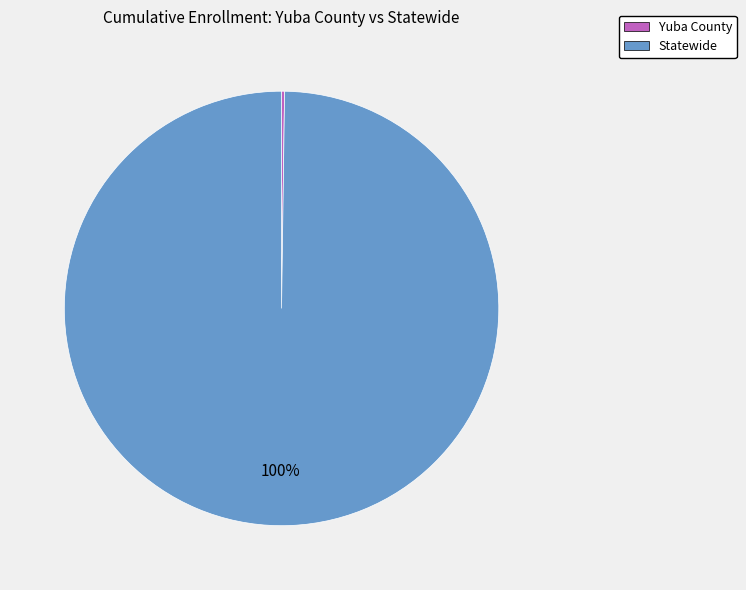

Is there any slice that represents more than half of the pie?

Yes